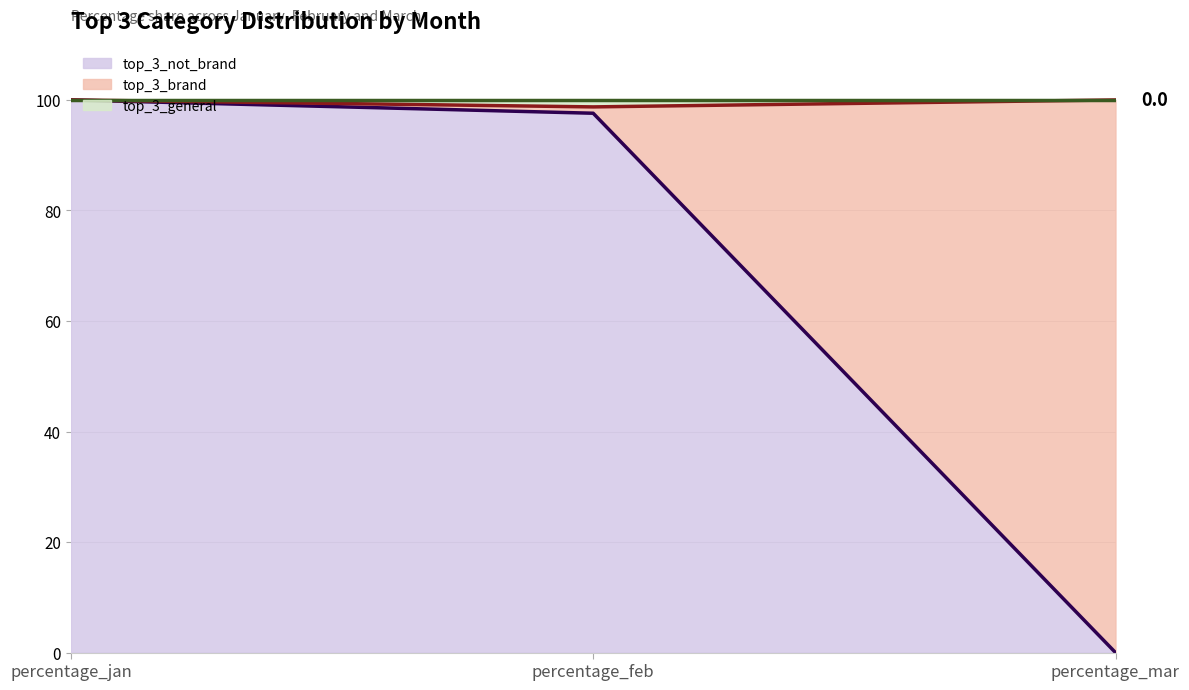

At which label does top_3_not_brand reach its minimum?

percentage_mar